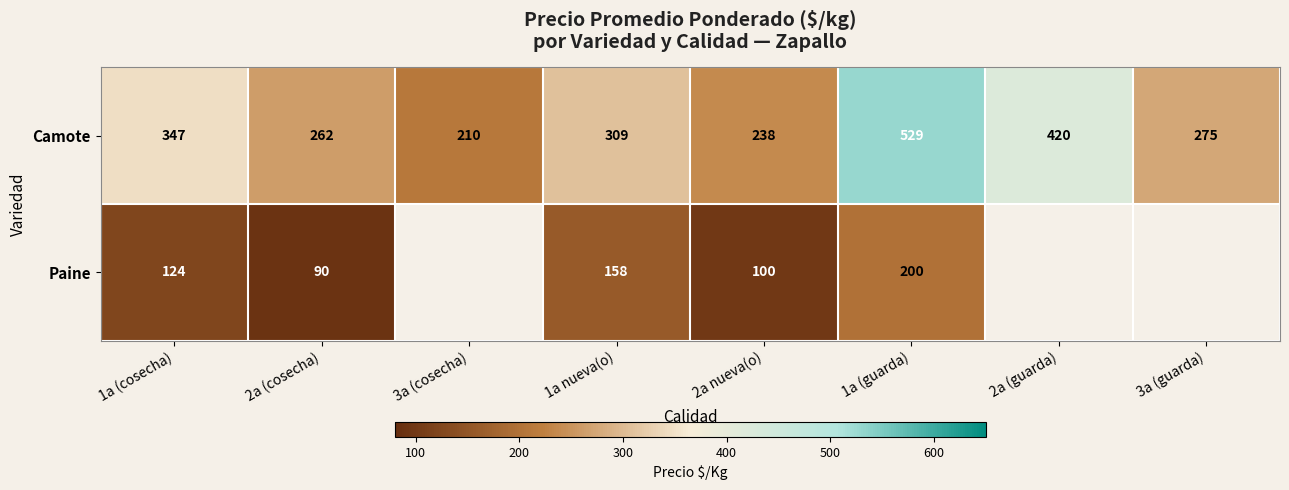

What is the sum of all Camote values?

2590